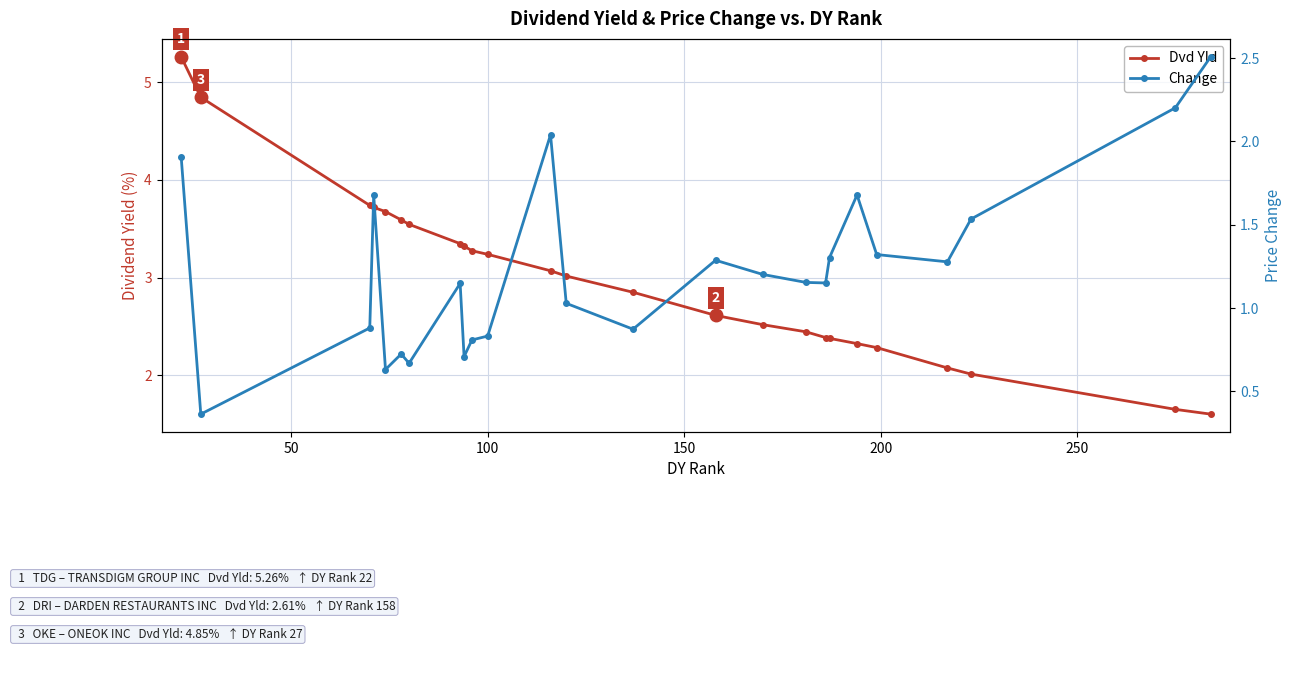

The Change series shows 2.0 at 21. True or false?

False